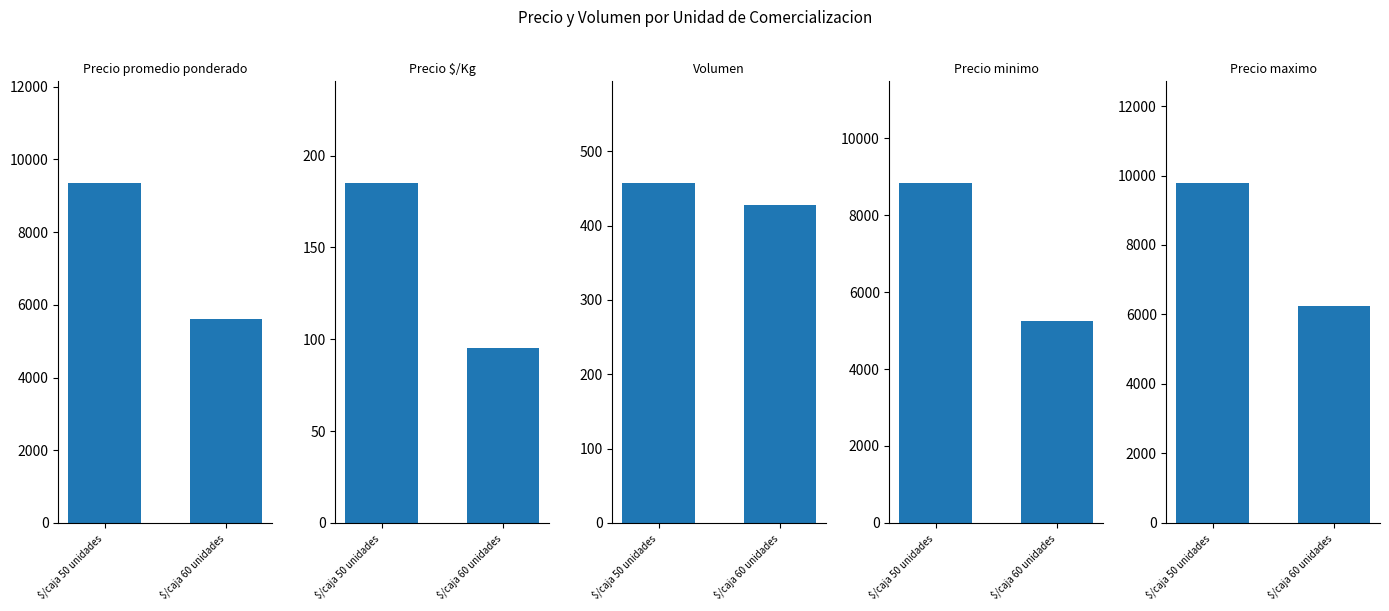

What is the minimum value shown in the chart?

95